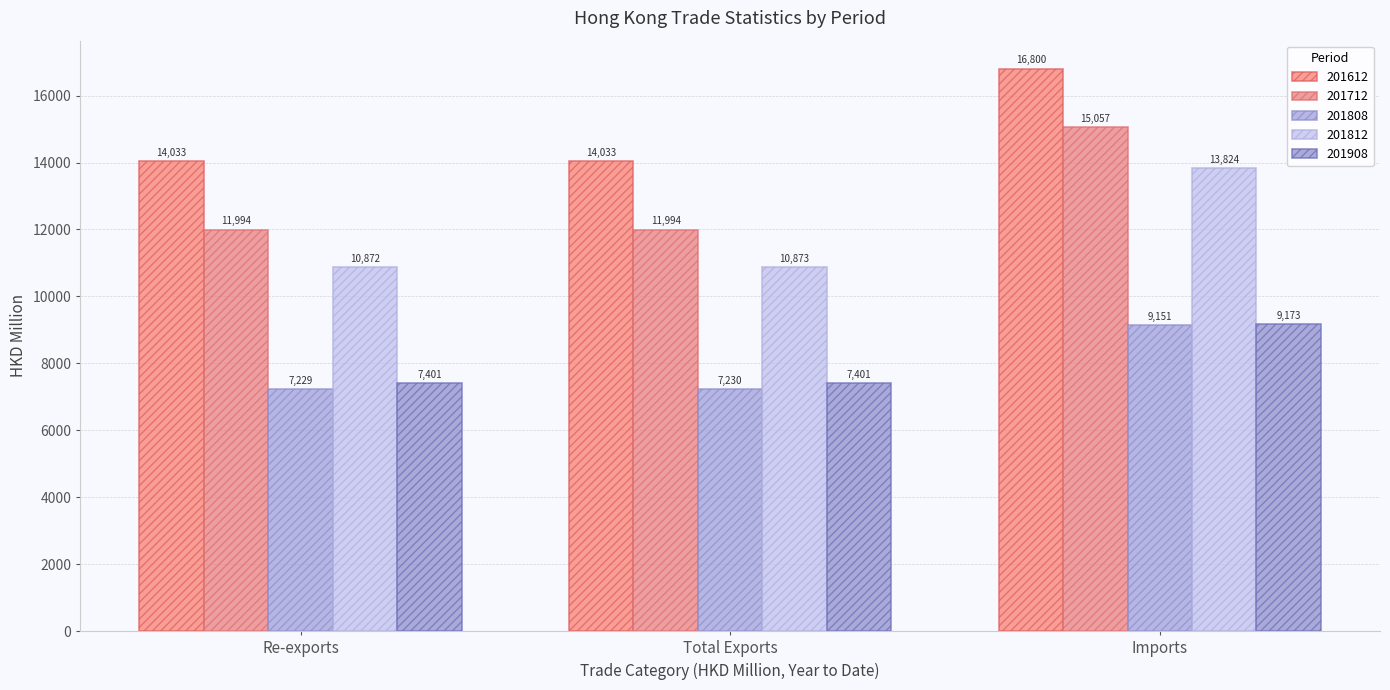

How many data points does each series have?

3